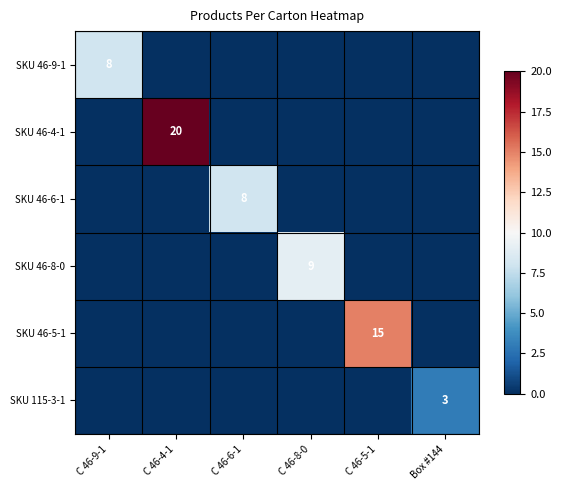

The SKU 46-8-0 series shows 5 at C 46-8-0. True or false?

False